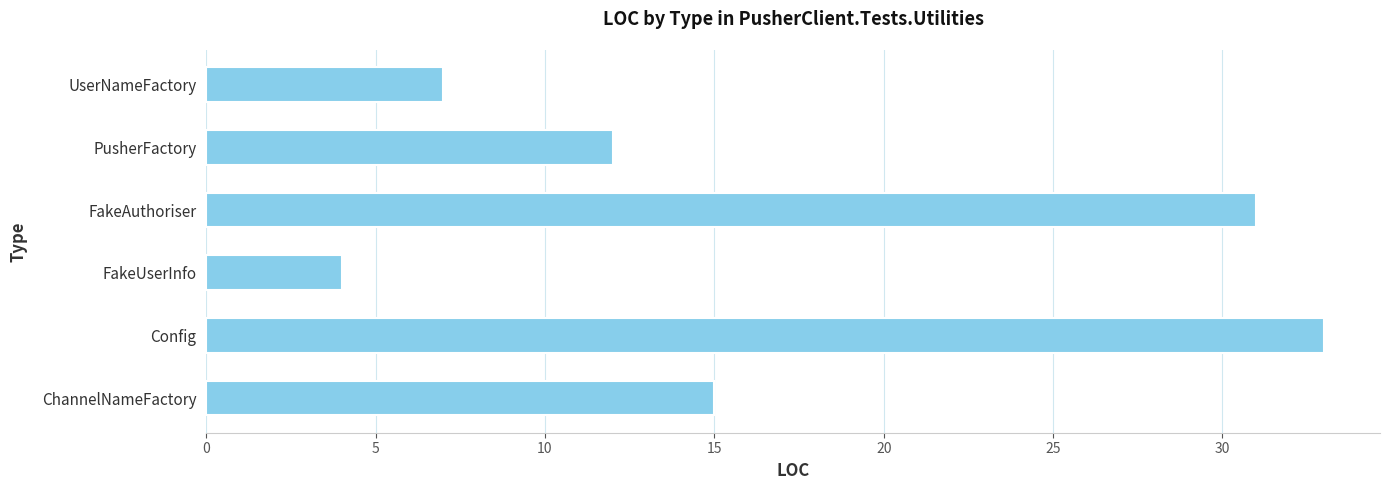

Which has a higher value, Config or ChannelNameFactory?

Config